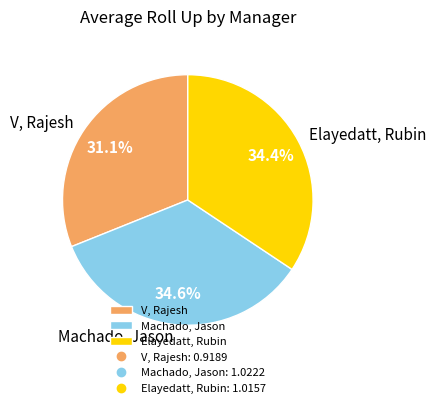

To the nearest percent, what is the difference between the largest and smallest slice percentages?

3%